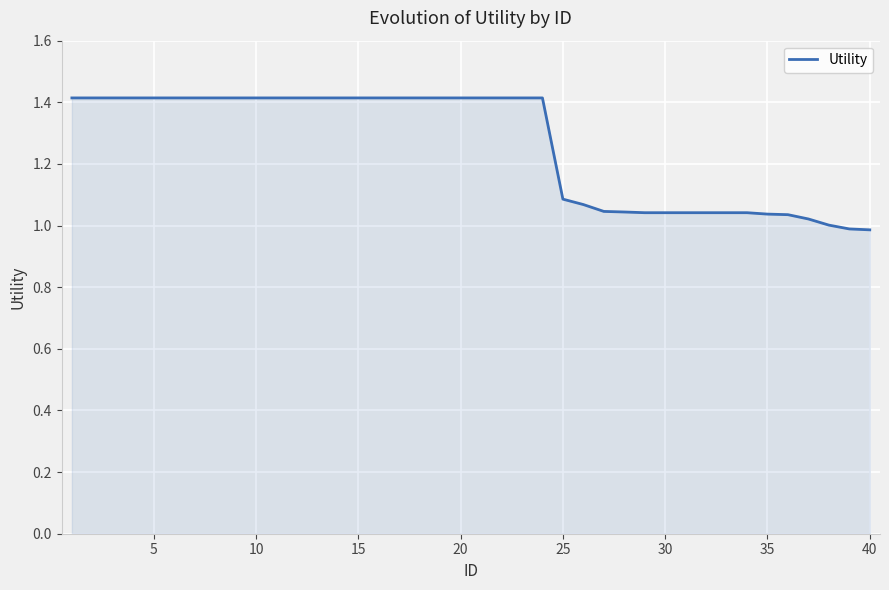

What is the greatest value displayed?

1.4